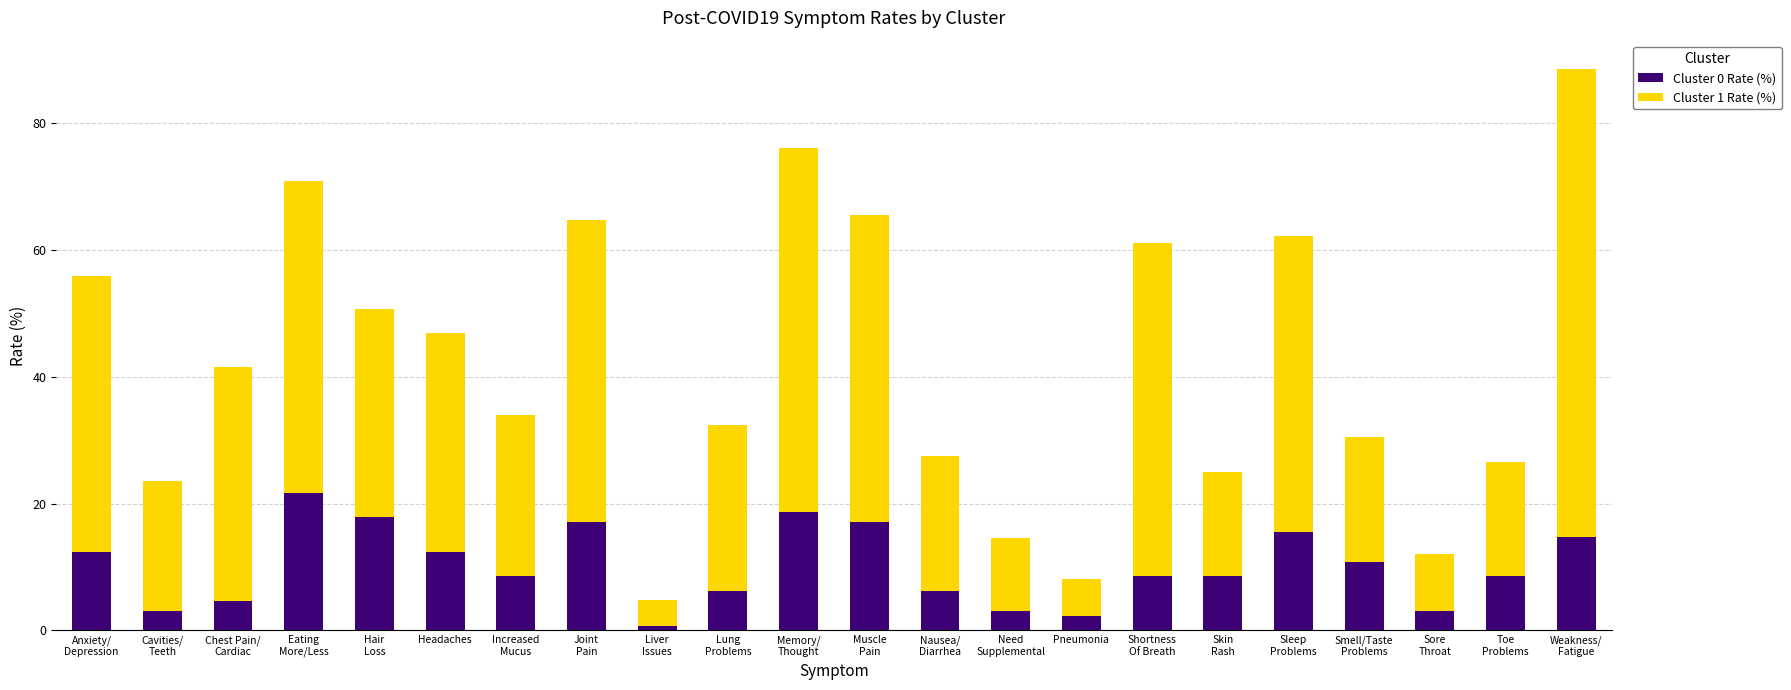

What is the maximum value for Cluster 0 Rate (%)?

21.7